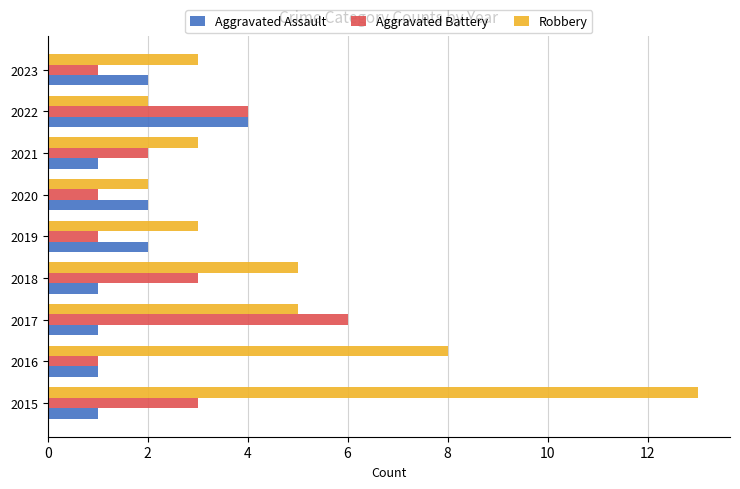

What is the sum of the Robbery values at 2015 and 2021?

16